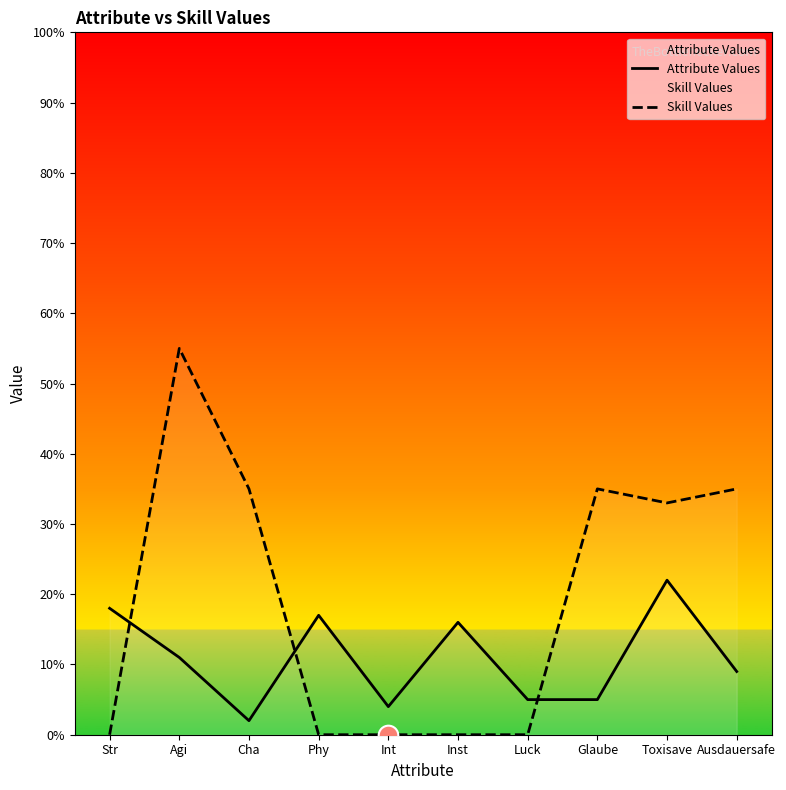

What are all the series names shown in the legend?

Attribute Values, Skill Values